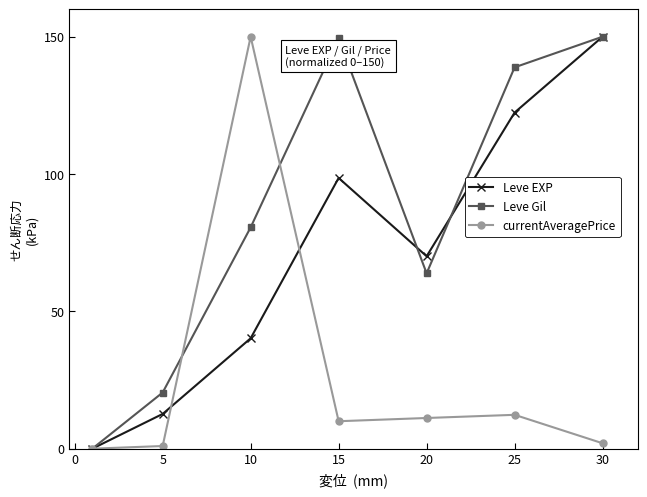

List the series in order of their overall mean, lowest first.

currentAveragePrice, Leve EXP, Leve Gil